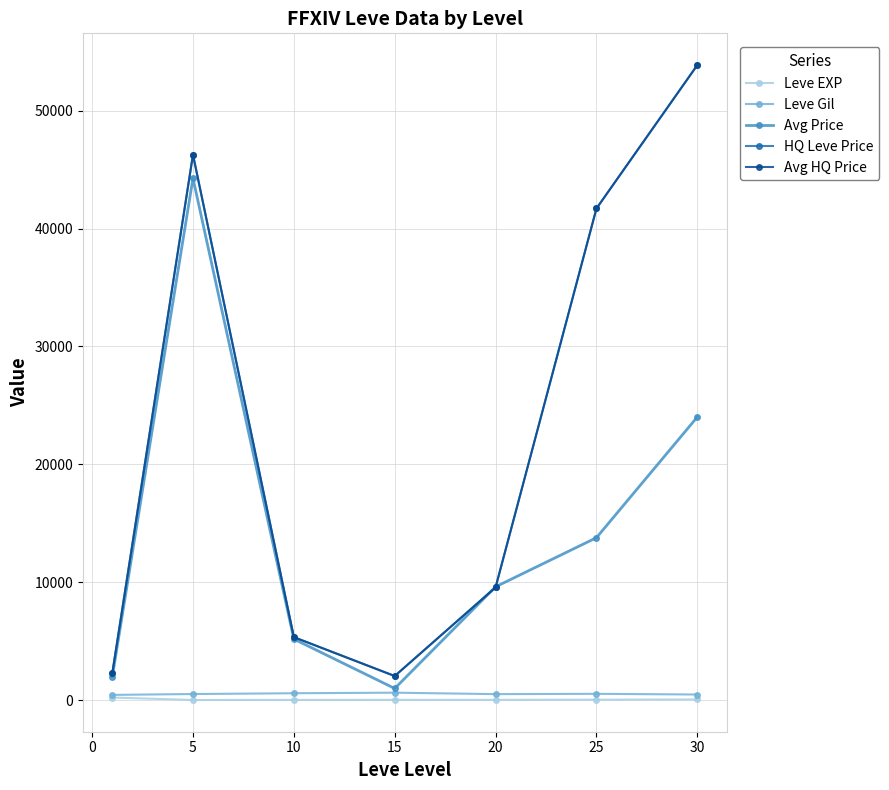

How many lines are shown in the chart?

5